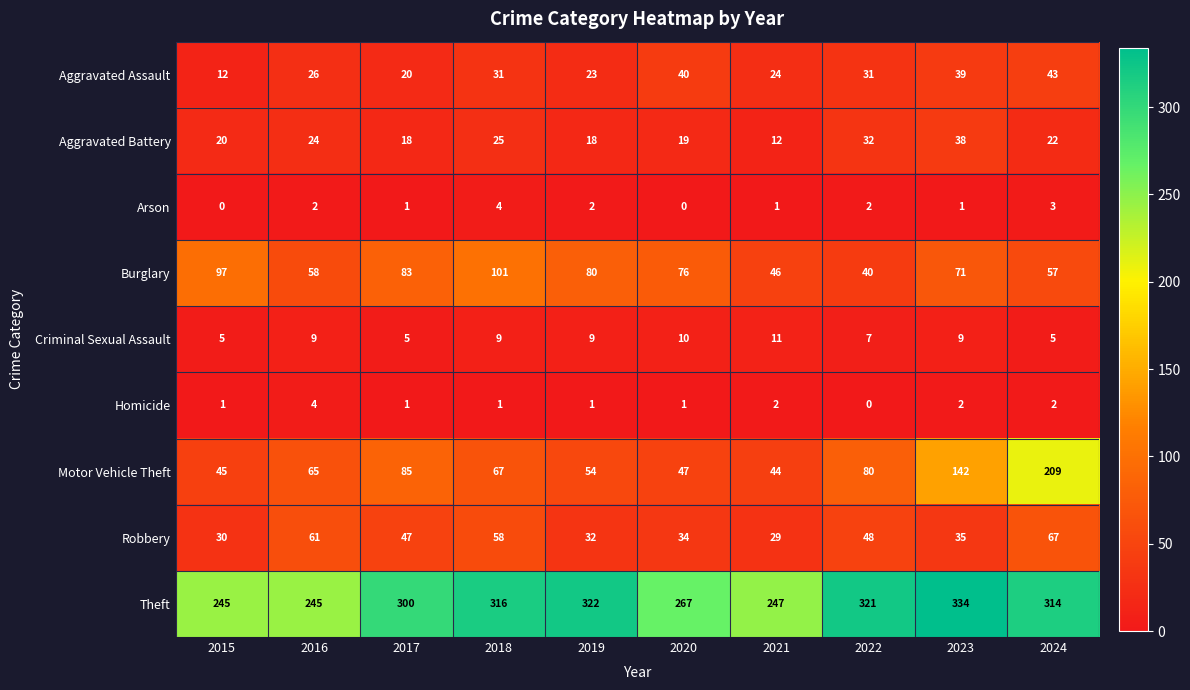

Read the Burglary value at 2017, to the nearest 10.

80